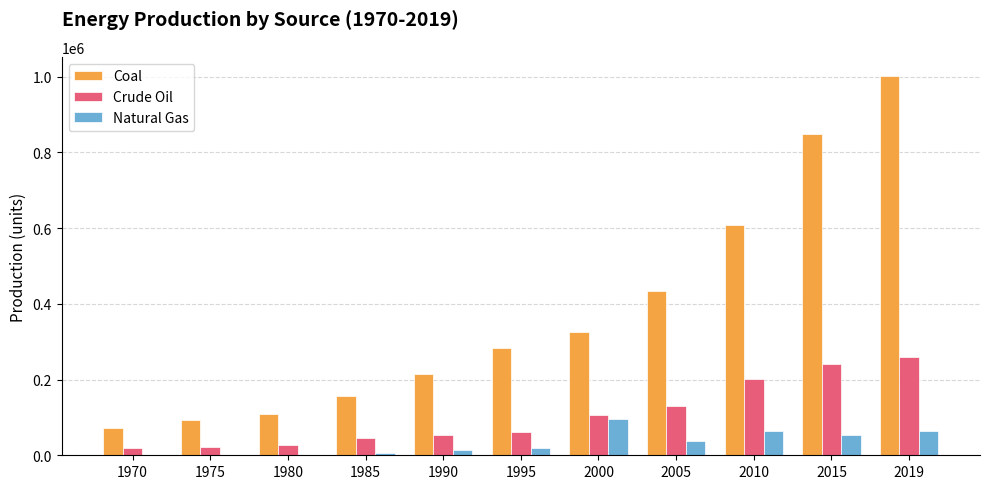

Between 1990 and 2015, which series saw the biggest shift?

Coal